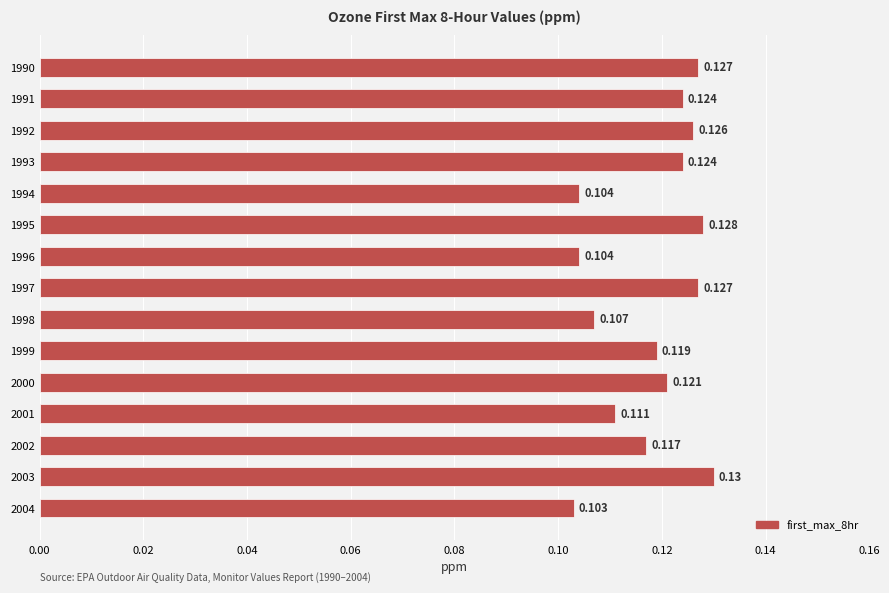

Does the chart contain any negative values?

No